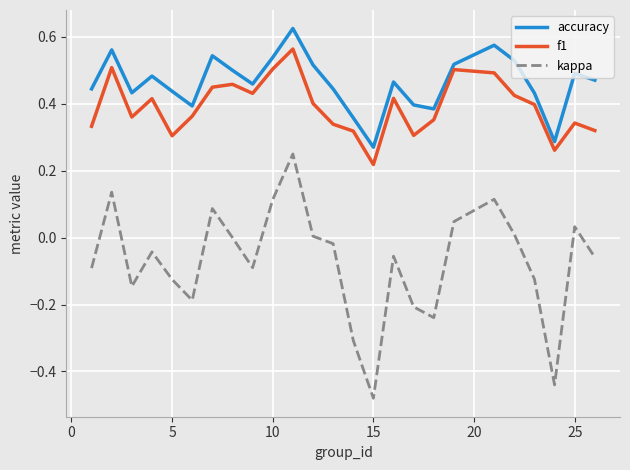

Which series has the largest total across all categories?

accuracy